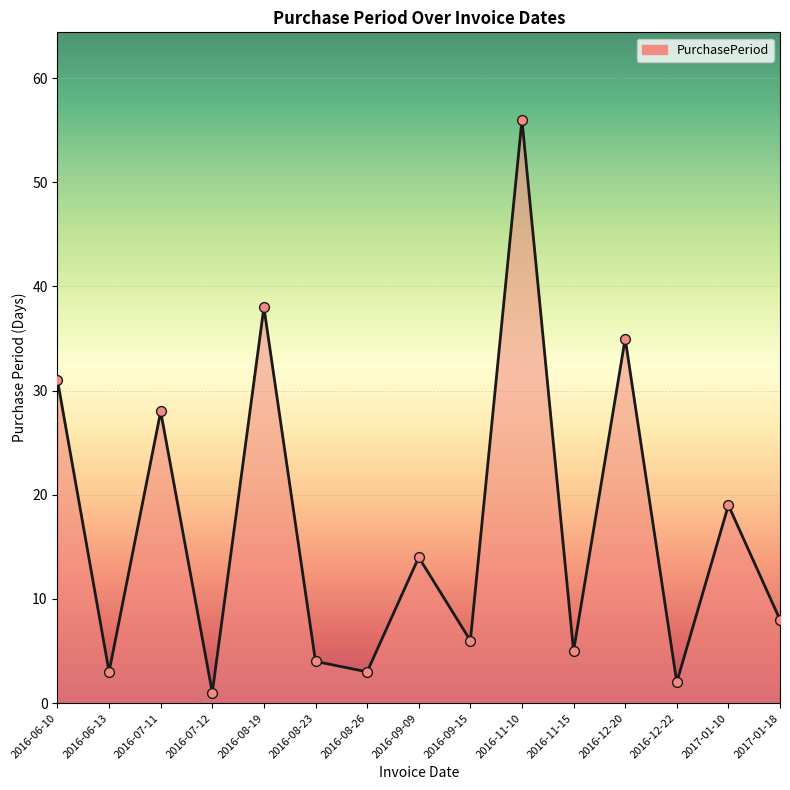

What is the change in value from 2016-06-13 to 2016-09-09?

+11